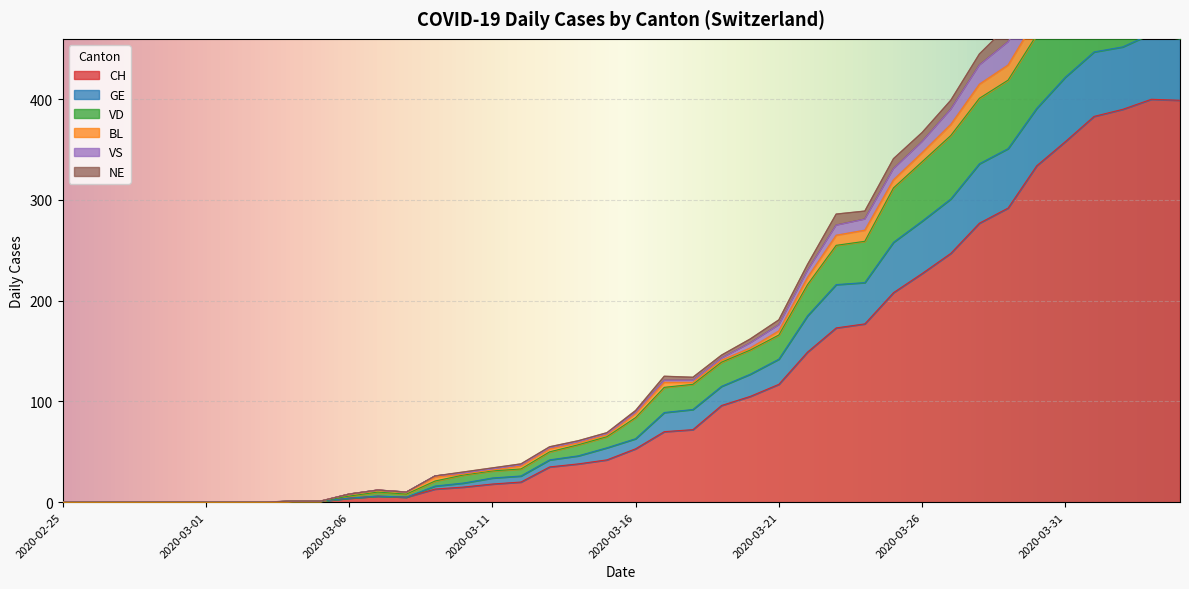

Which category has the lowest value across all series?

2020-02-25